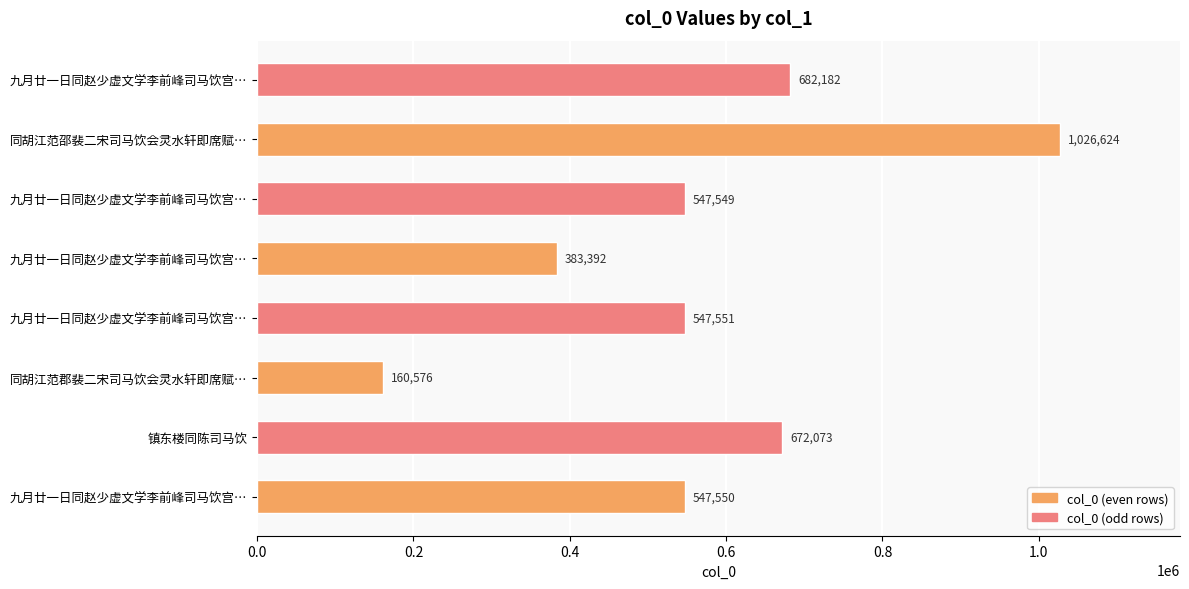

How many series are shown in this chart?

1